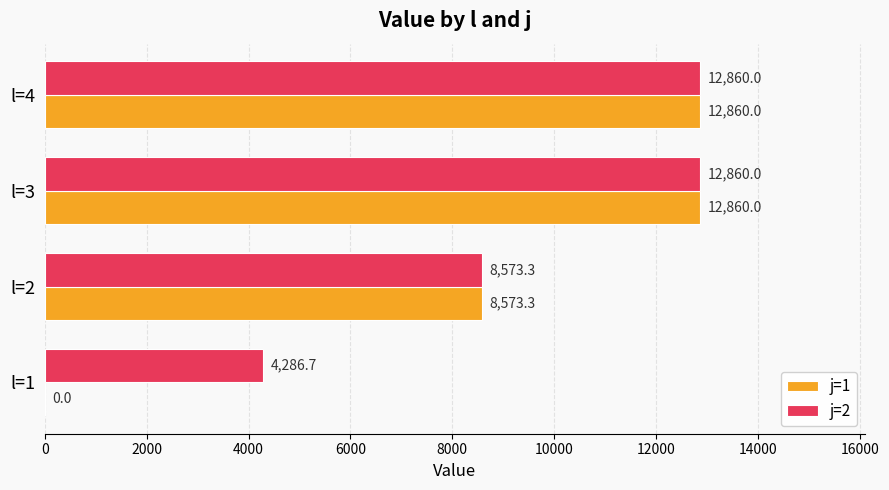

What are all the series names shown in the legend?

j=1, j=2